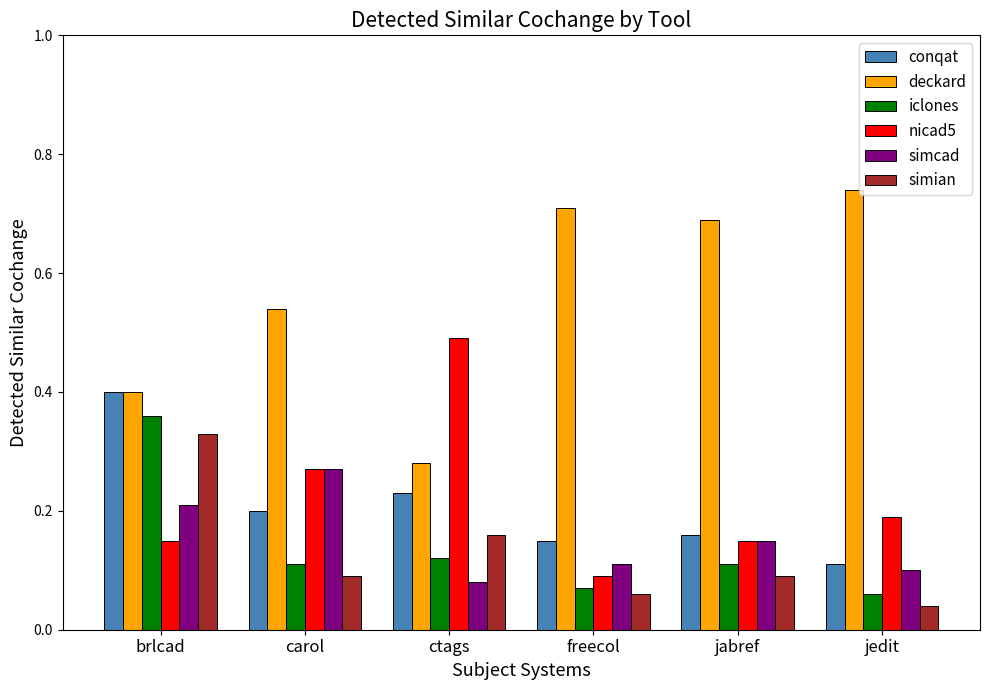

Is the value of simcad at jabref greater than the value of conqat at brlcad?

No